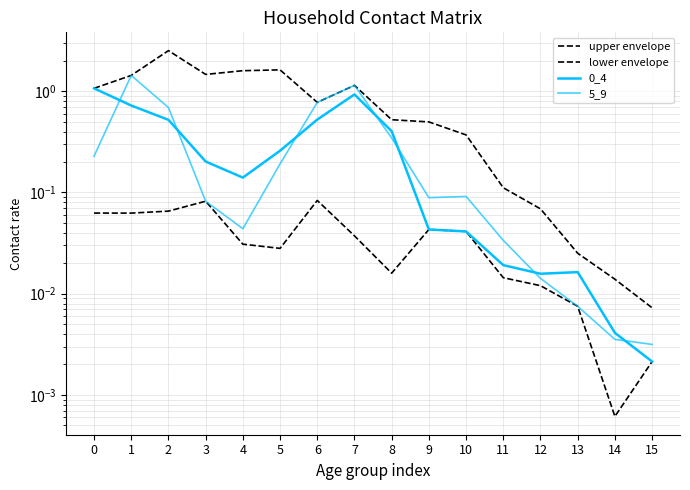

At which label does lower envelope reach its peak?

6